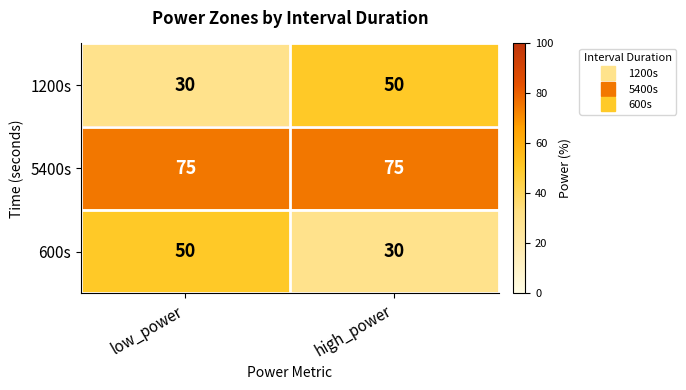

What is the maximum value for 5400s?

75